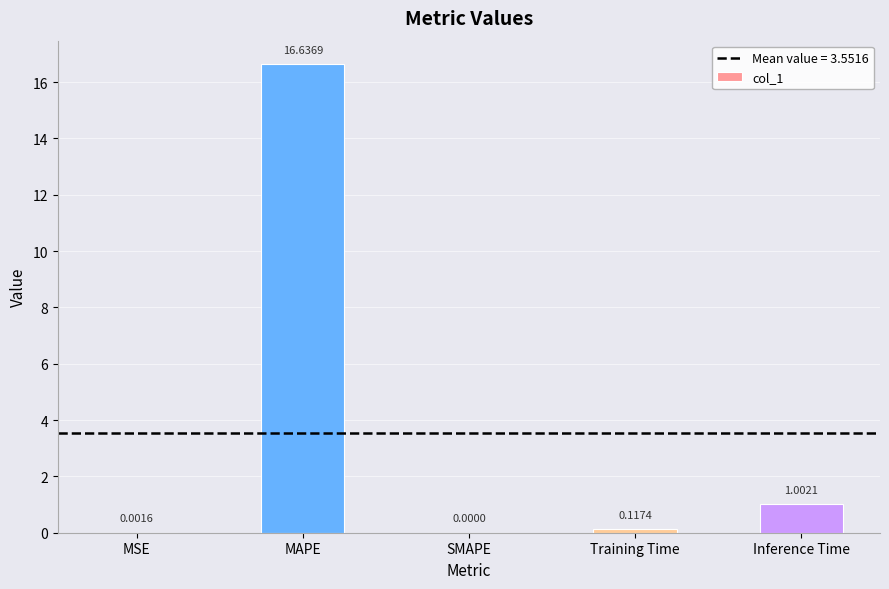

Between MAPE and Inference Time, which is larger?

MAPE